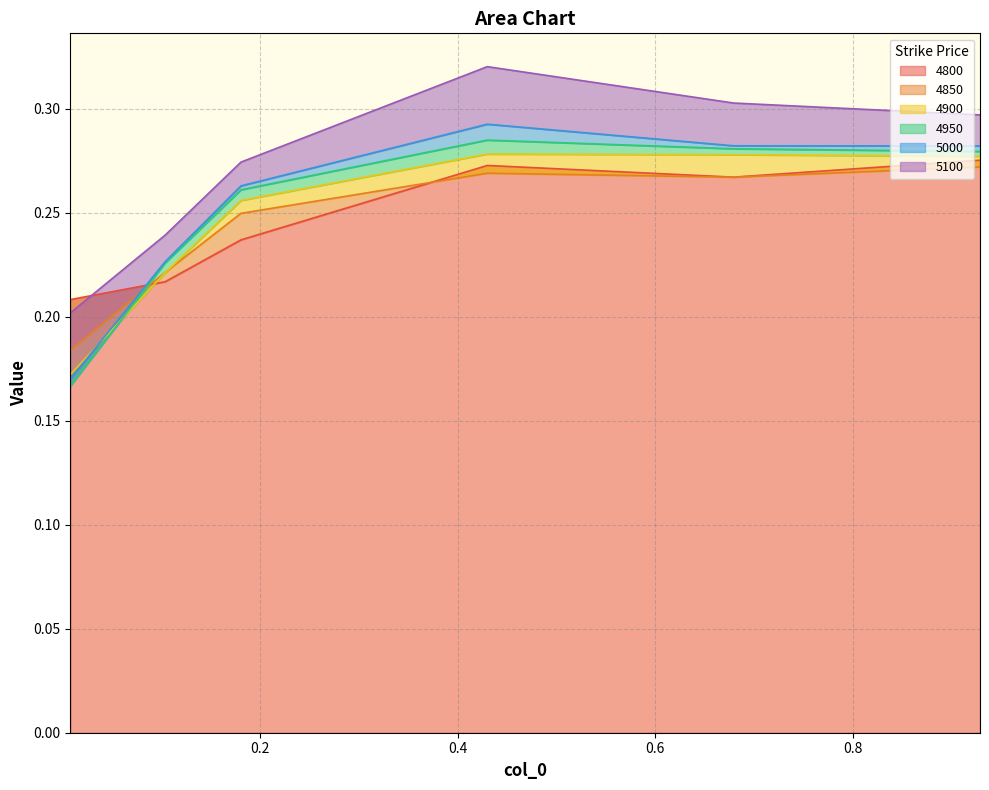

The value of 4900 at 0.1808219178082192 is 0.4. True or false?

False